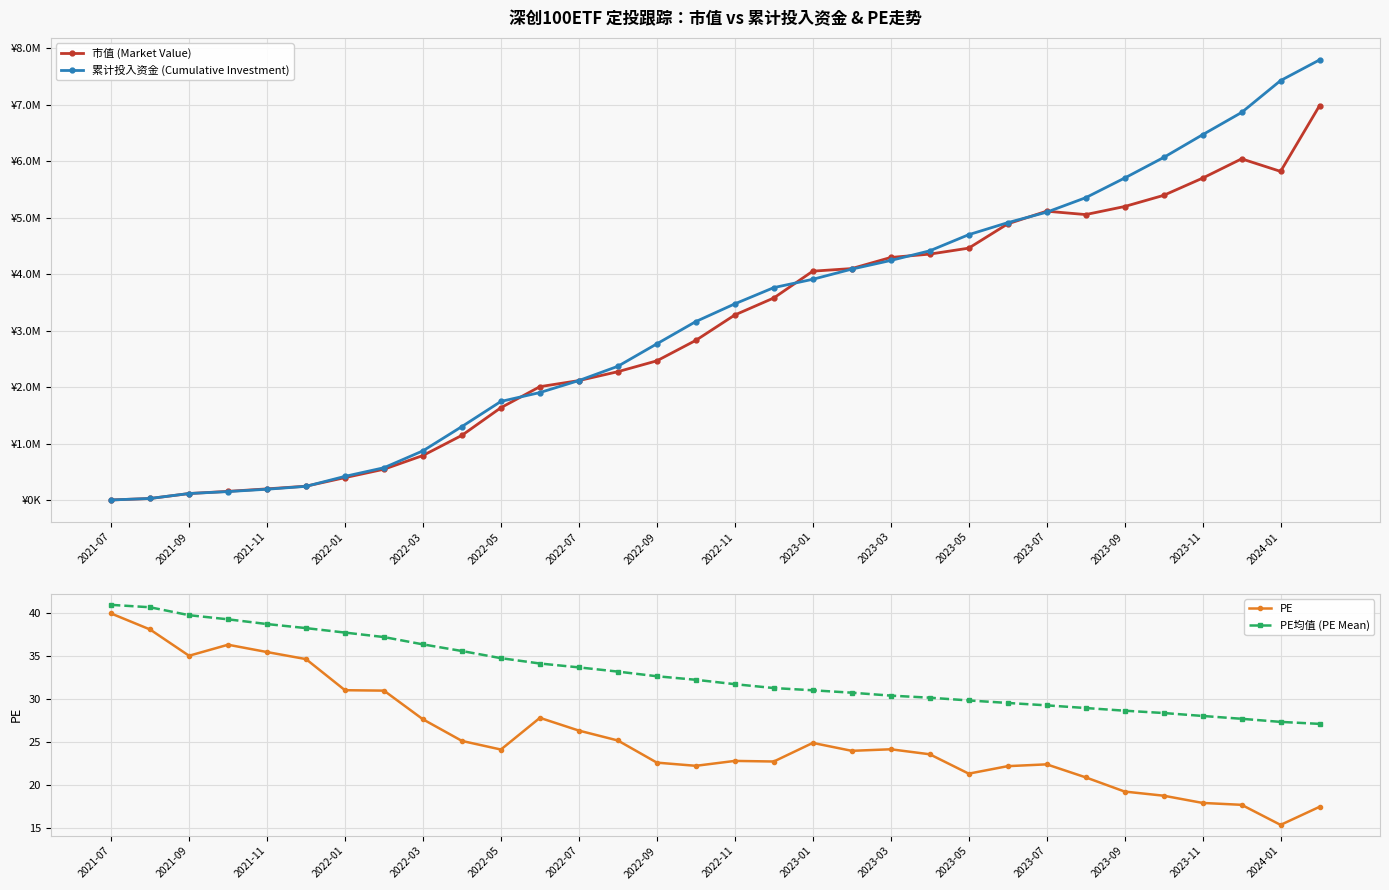

How many lines are shown in the chart?

4